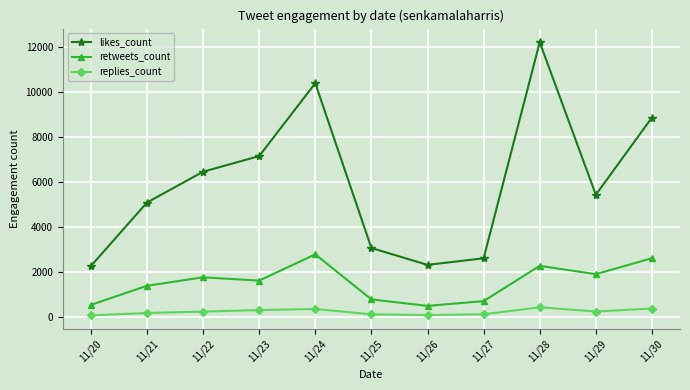

True or false: retweets_count and replies_count cross at least once.

False